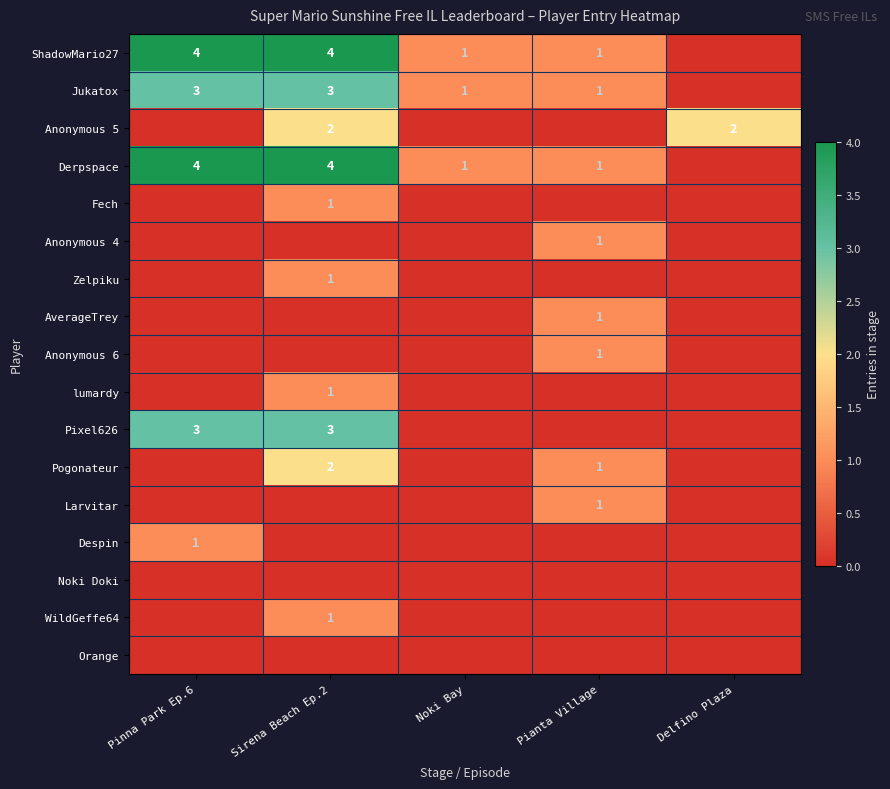

Is it true that Larvitar equals 1 at Pianta Village?

True